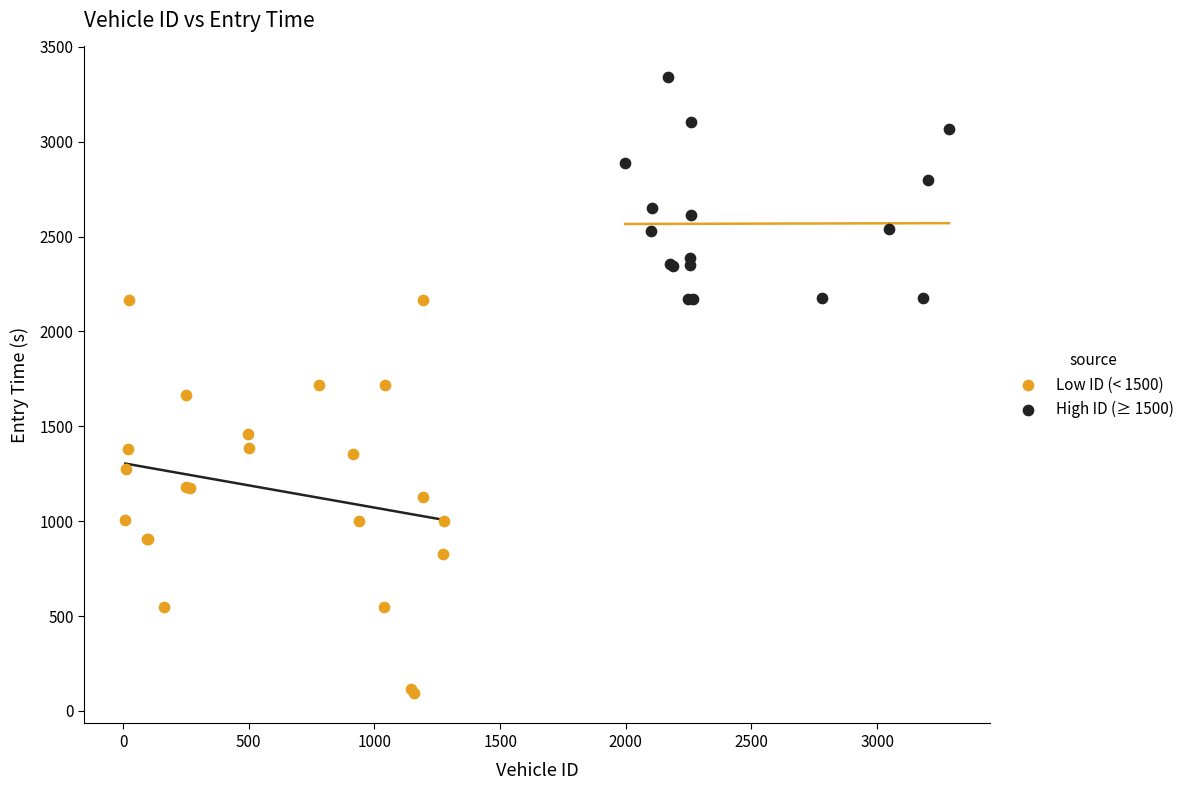

Which series contains the highest Y value?

High ID (≥ 1500)